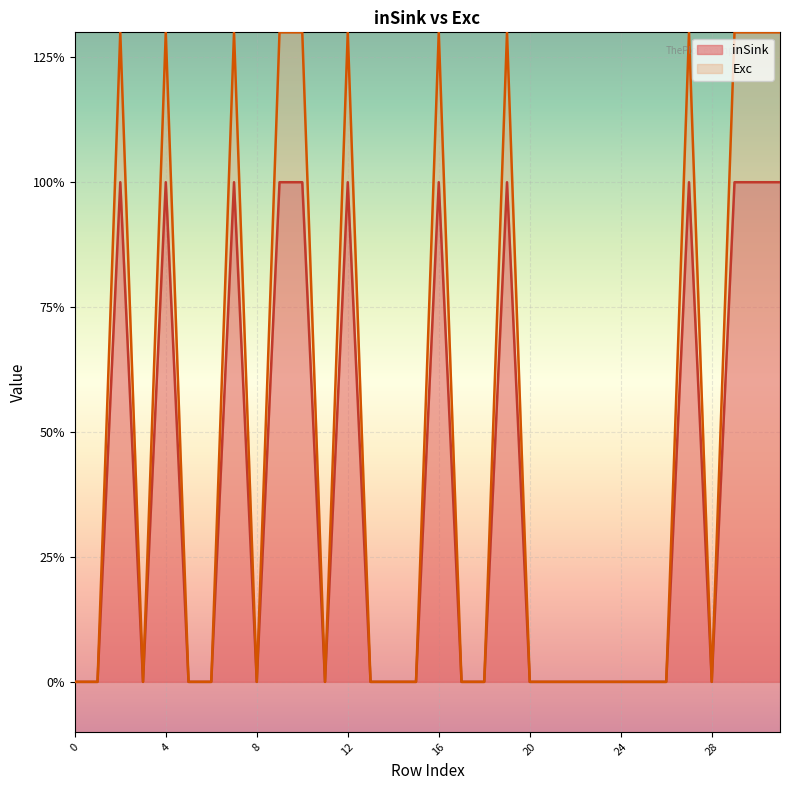

Rank the series by their average value, from lowest to highest.

inSink, Exc